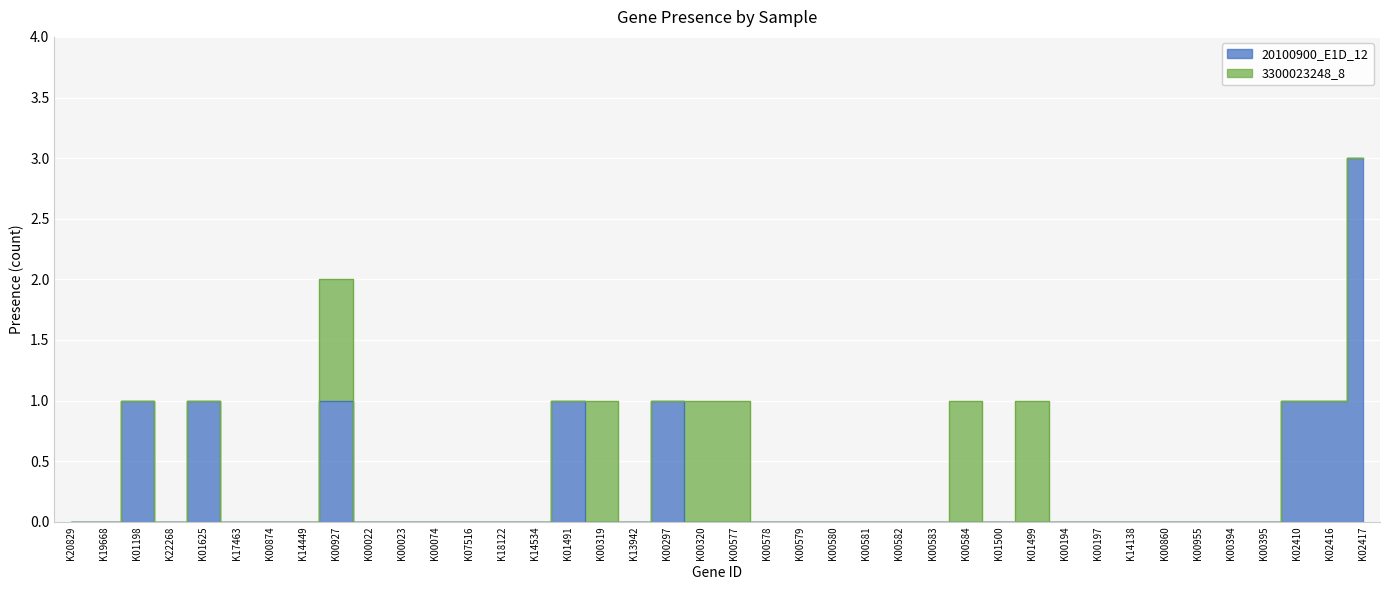

True or false: the data has more than 2 interior local peaks.

True